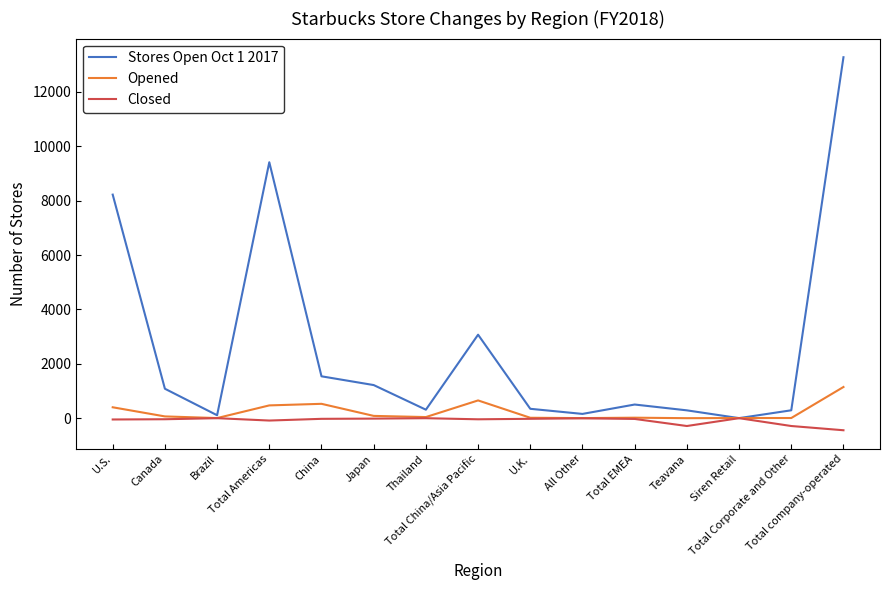

List the series in order of their peak value, lowest first.

Closed, Opened, Stores Open Oct 1 2017